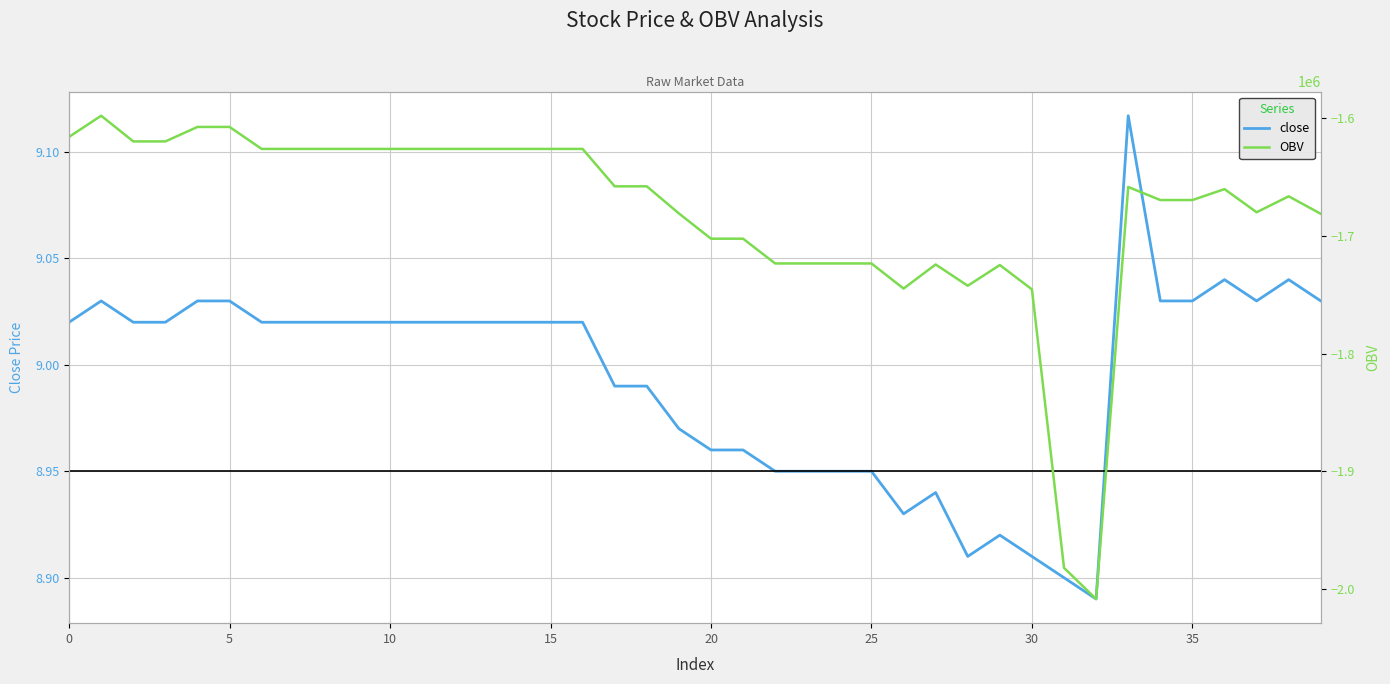

In OBV, how many points are lower than both neighbors (excluding endpoints)?

4